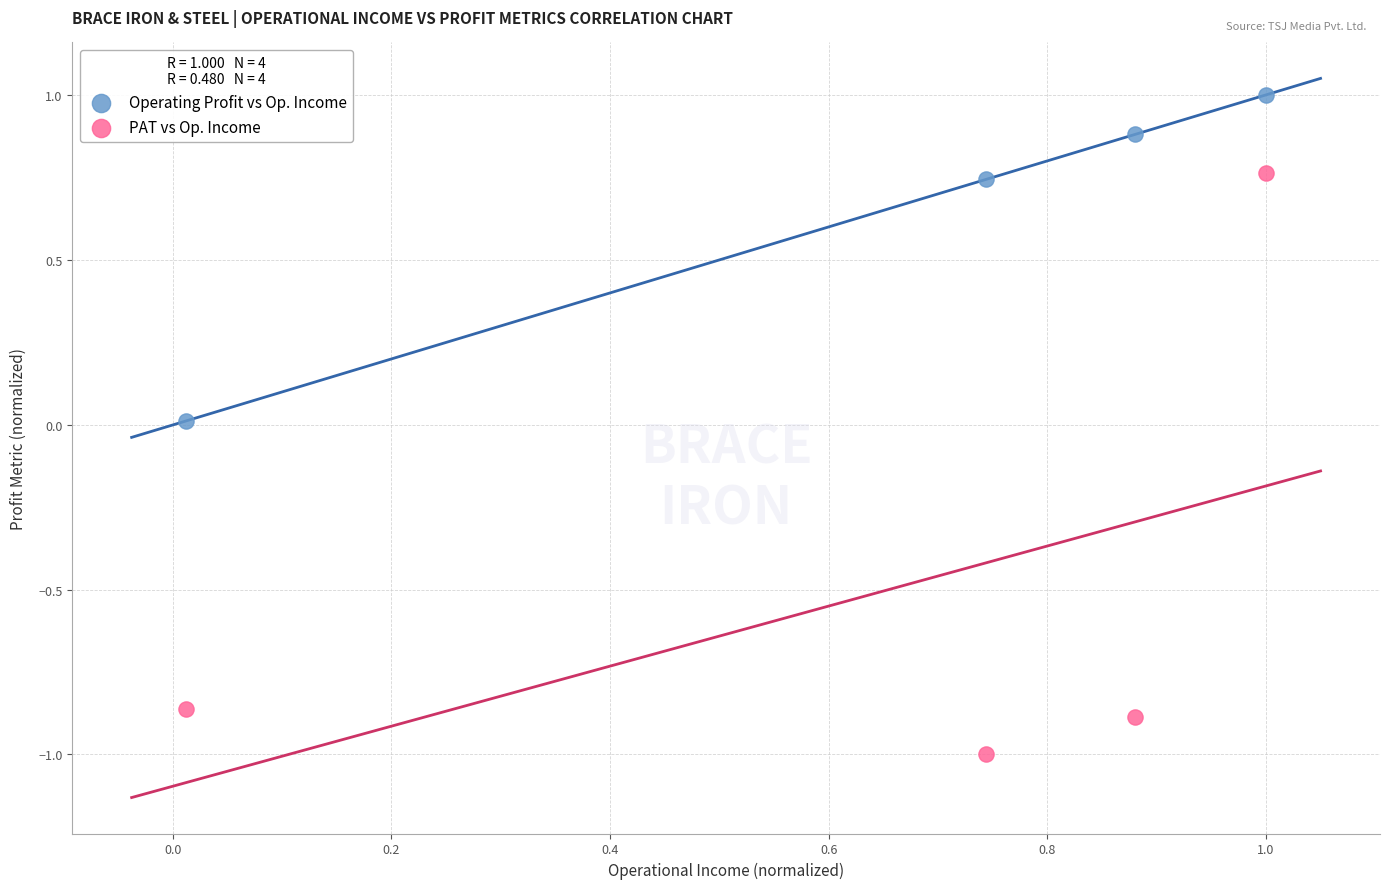

Which series reaches the minimum Y coordinate?

PAT vs Op. Income